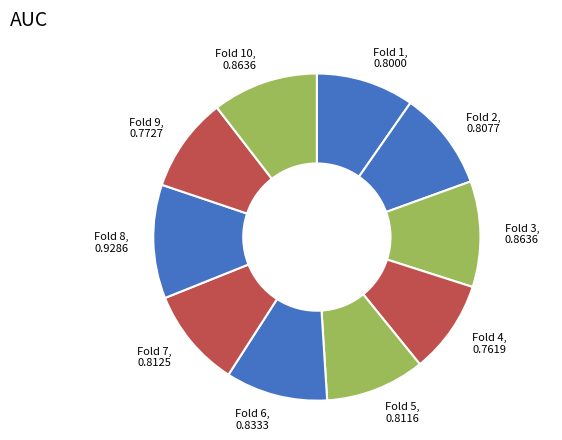

Does Fold 7 represent more than half of the total?

No